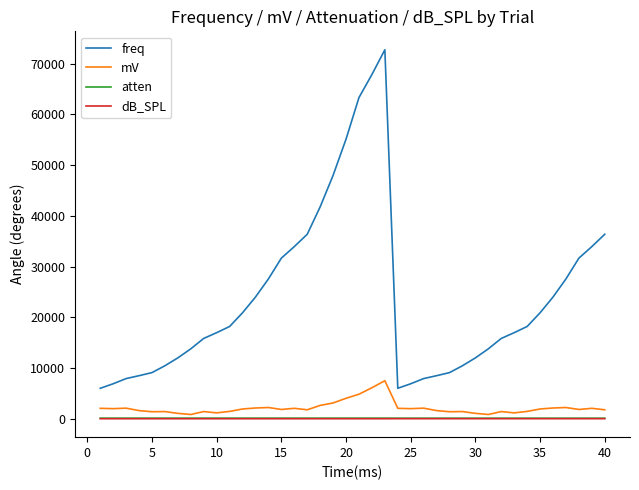

What is the maximum value for freq?

72754